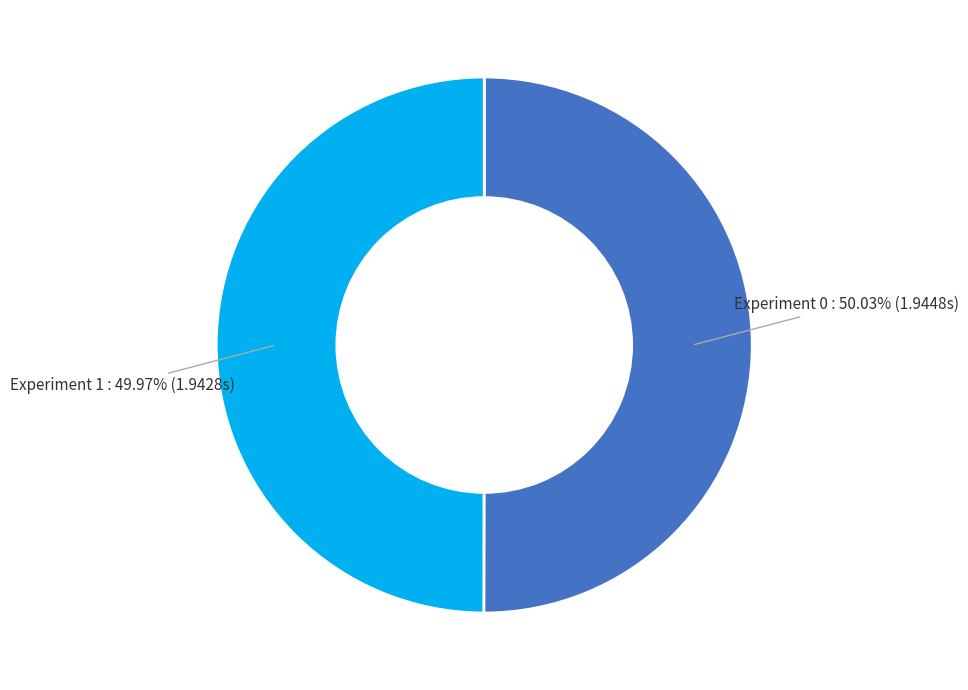

Combined, do Experiment 1 and Experiment 0 account for over 50%?

Yes